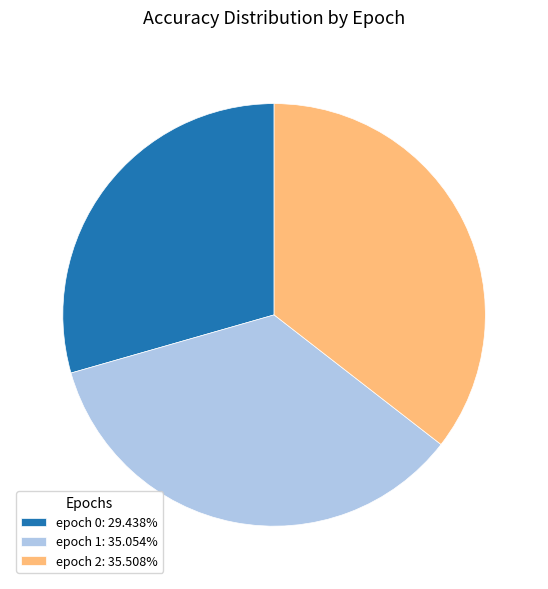

Combined, do epoch 2: 35.508% and epoch 0: 29.438% account for over 50%?

Yes